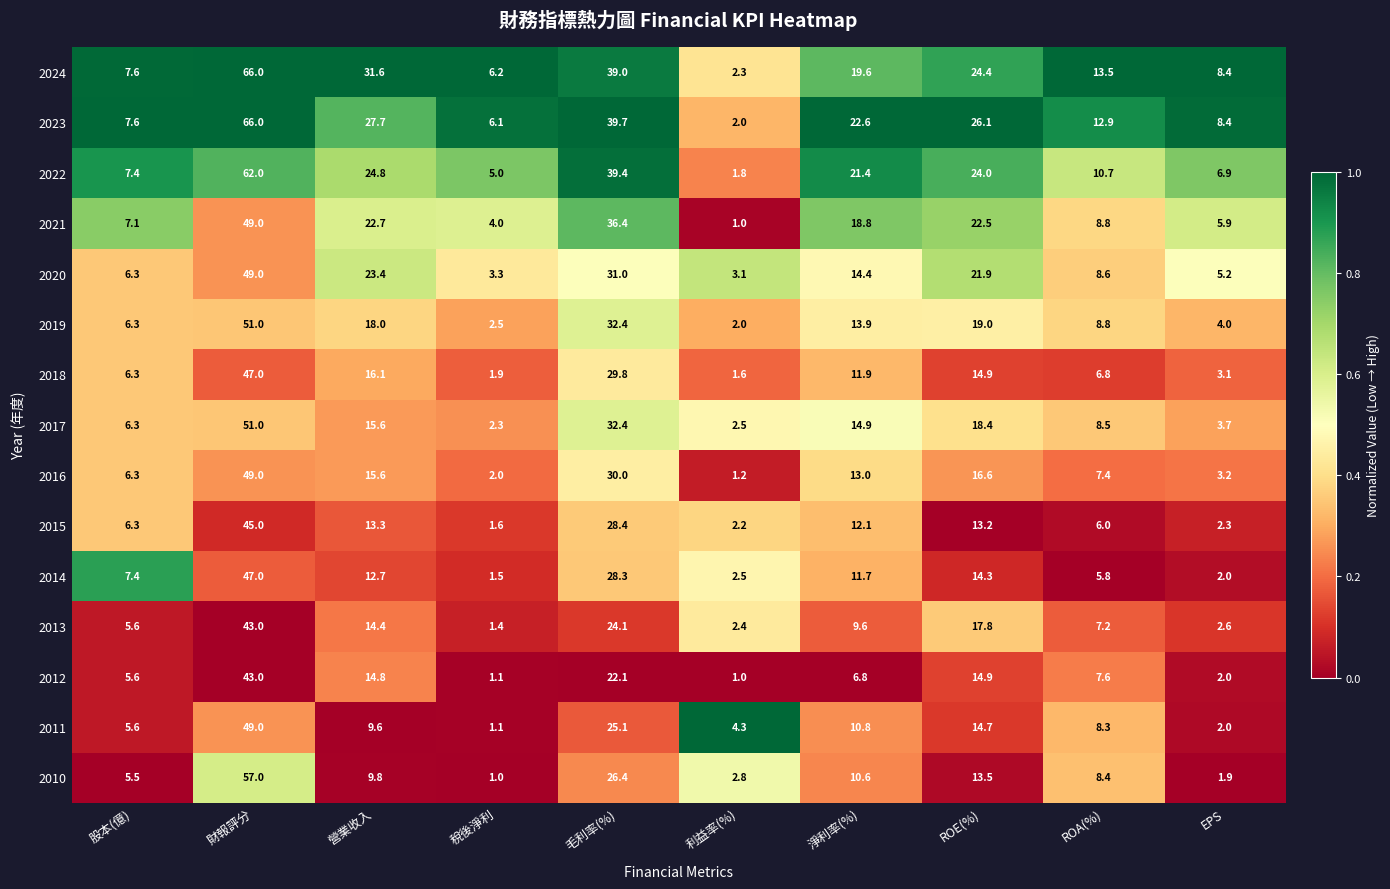

The 2015 series shows 21.1 at 財報評分. True or false?

False